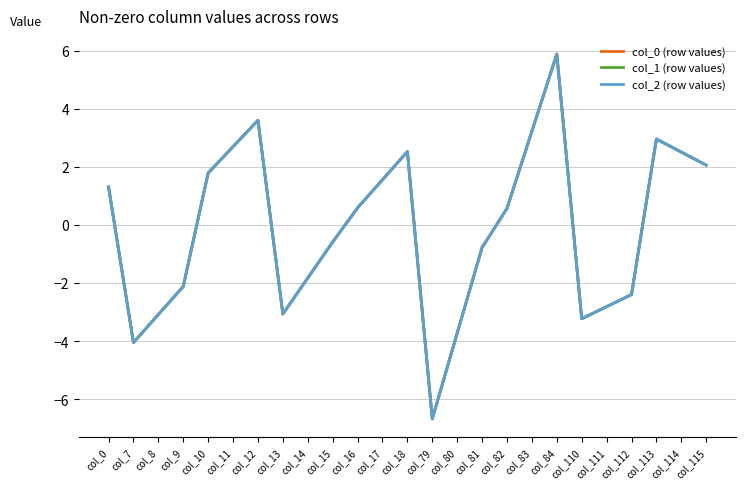

Is this an area chart (filled region under the line)?

No